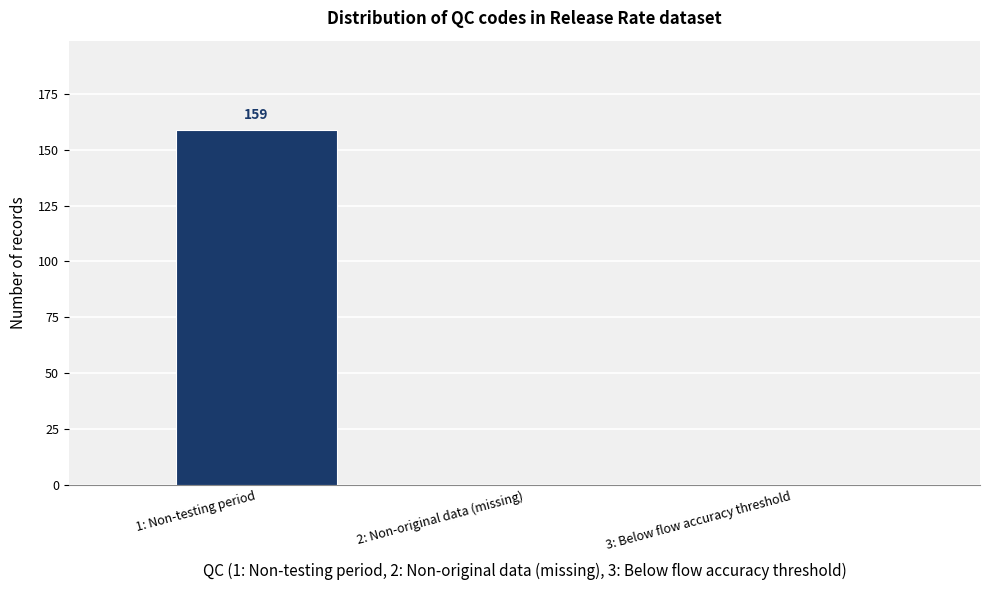

Reading left to right, list all the values displayed in this chart.

1: Non-testing period=159	2: Non-original data (missing)=0	3: Below flow accuracy threshold=0